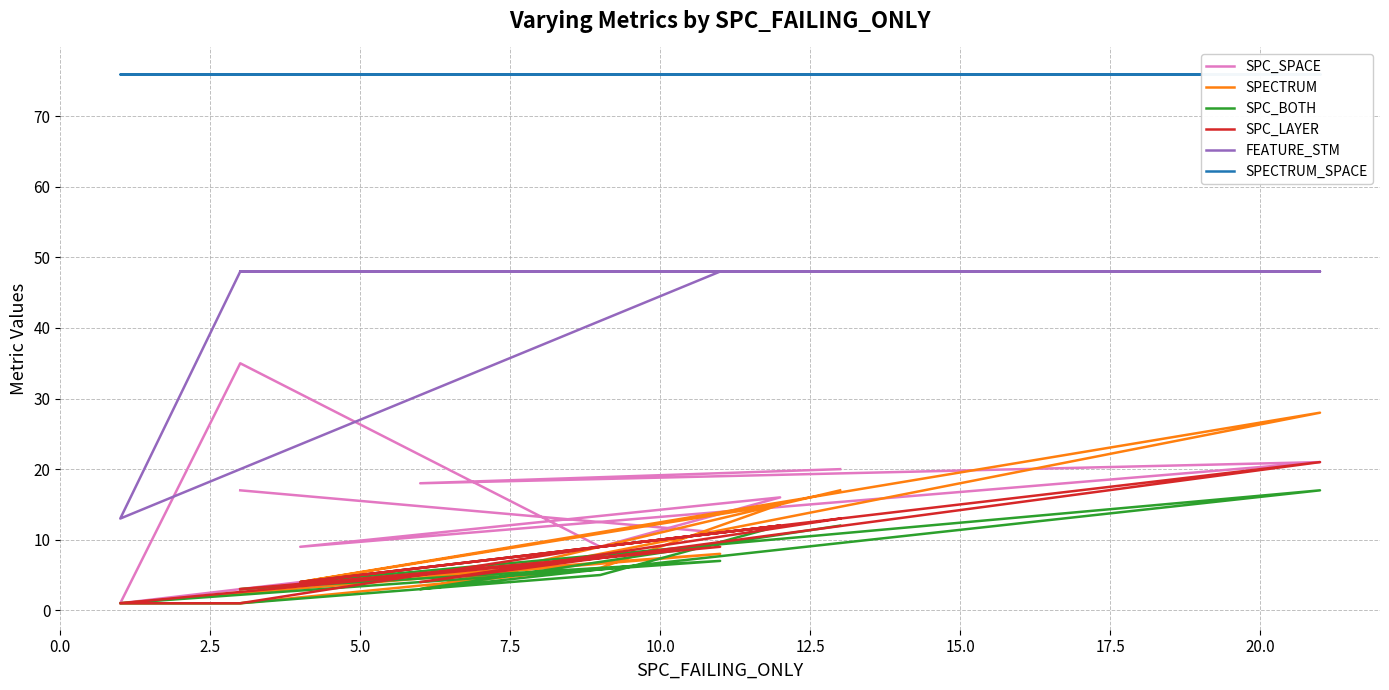

Rank the series at 0.0 from lowest to highest value.

SPECTRUM, SPC_BOTH, SPC_LAYER, SPC_SPACE, FEATURE_STM, SPECTRUM_SPACE